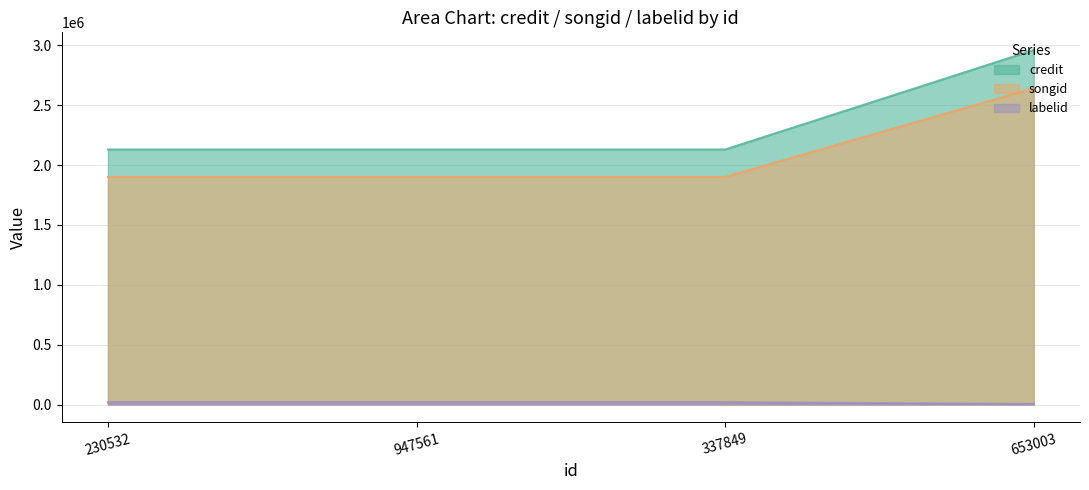

How many values in the credit series exceed 2130853?

1